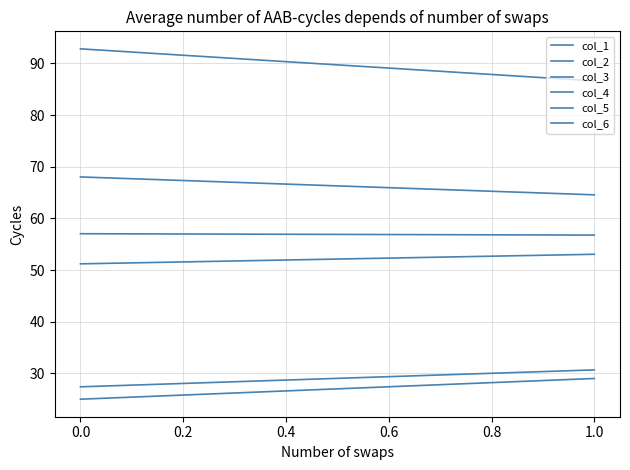

Reading right to left, list all the values displayed in this chart.

col_1: 29.0	25.0
col_2: 64.6	68.0
col_3: 86.6	92.8
col_4: 53.1	51.2
col_5: 30.7	27.4
col_6: 56.8	57.0